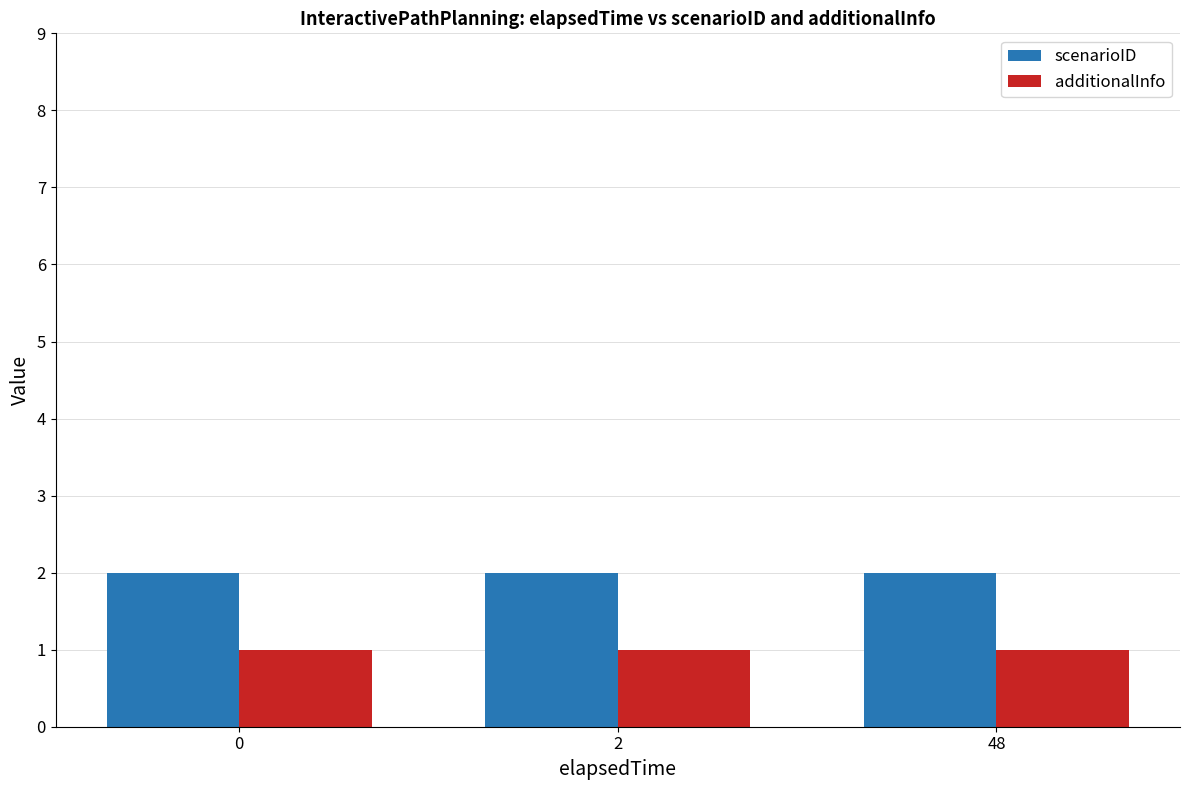

List the series in order of their peak value, lowest first.

additionalInfo, scenarioID